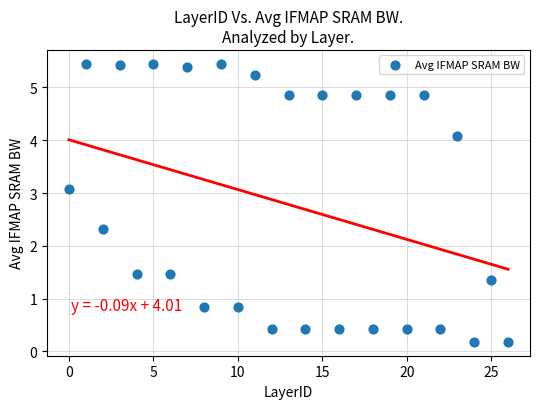

What Y value in the scatter plot is closest to 2?

2.3